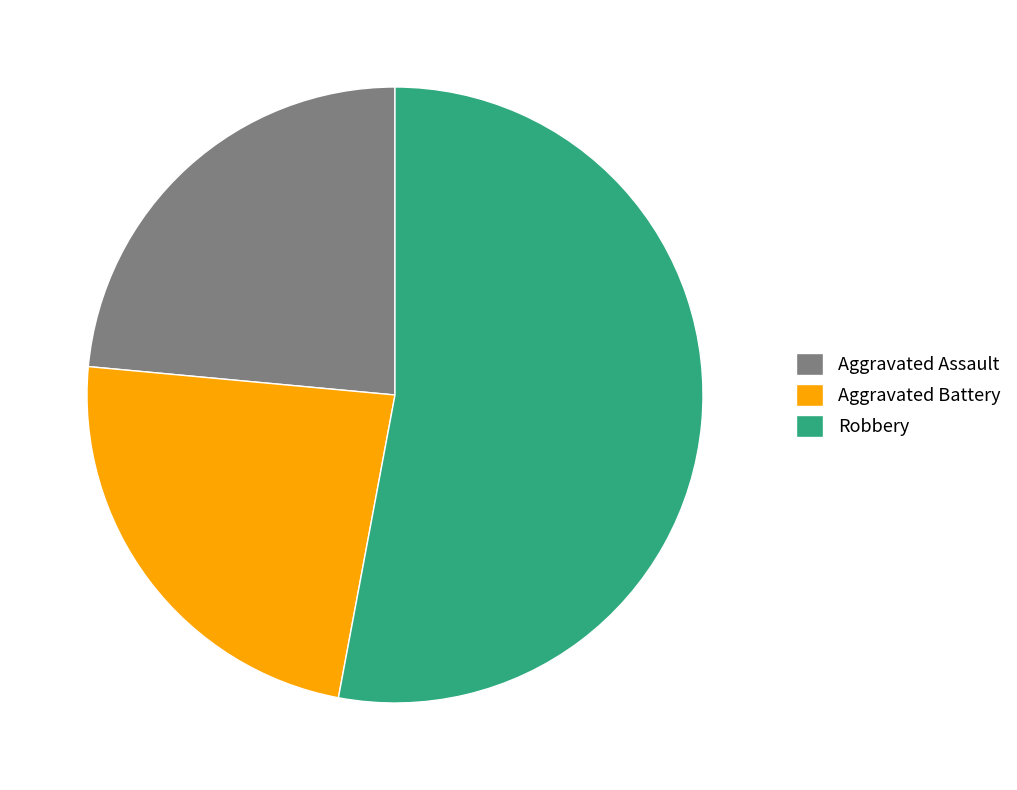

Between Aggravated Assault and Robbery, which is larger?

Robbery